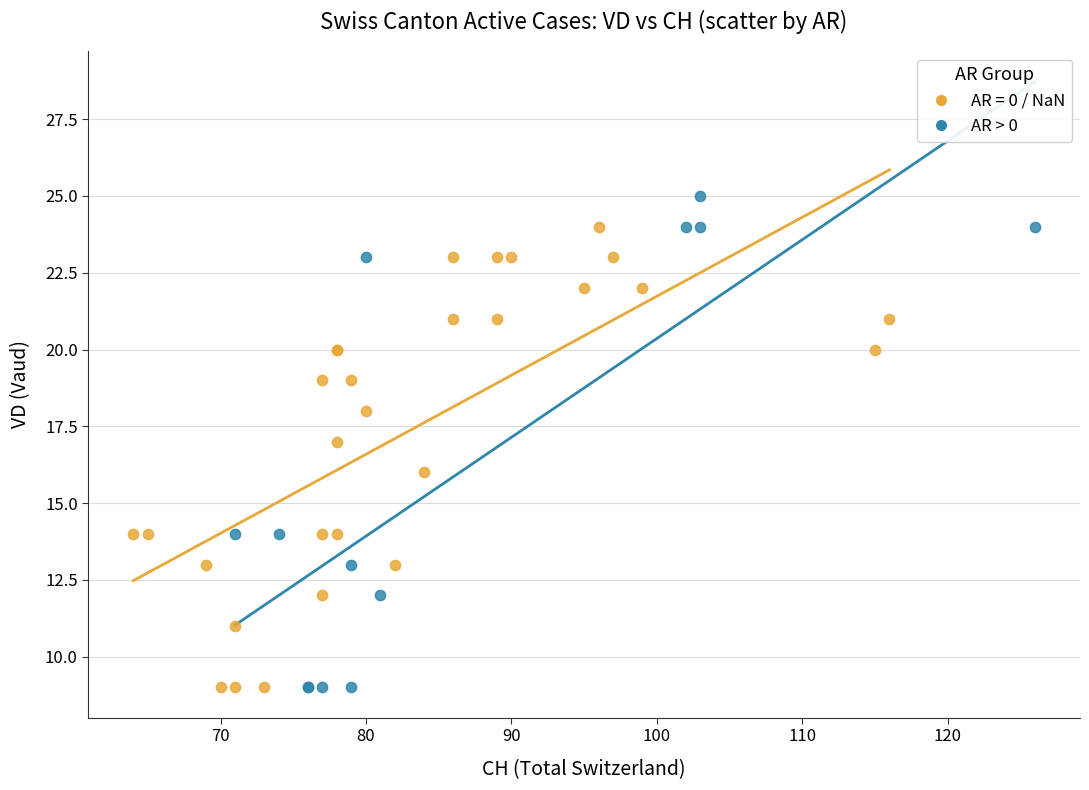

Which series contains the highest Y value?

AR > 0